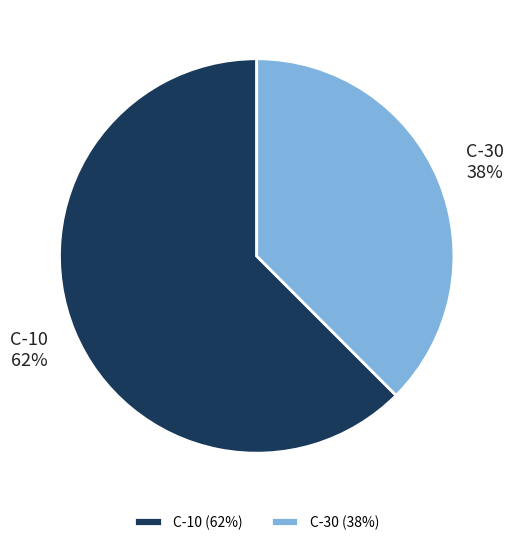

Which category has the smallest portion of the pie?

C-30